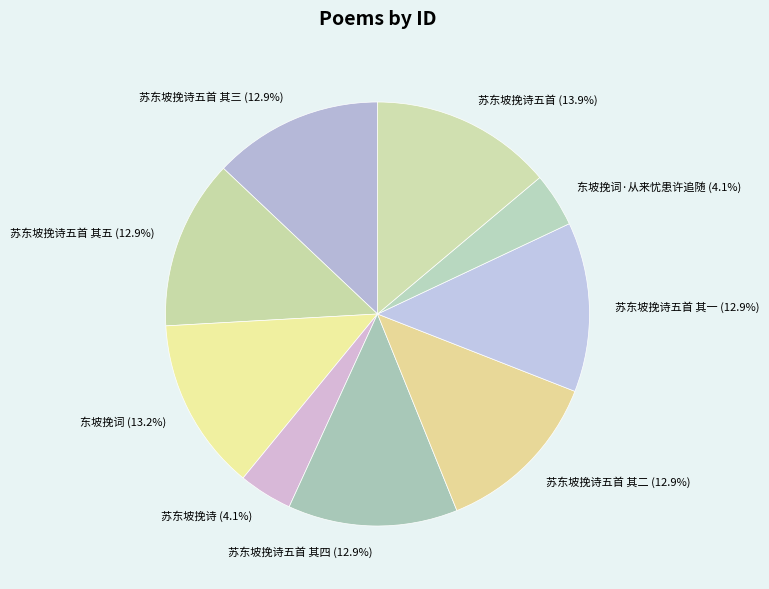

Is there a majority slice in this chart?

No